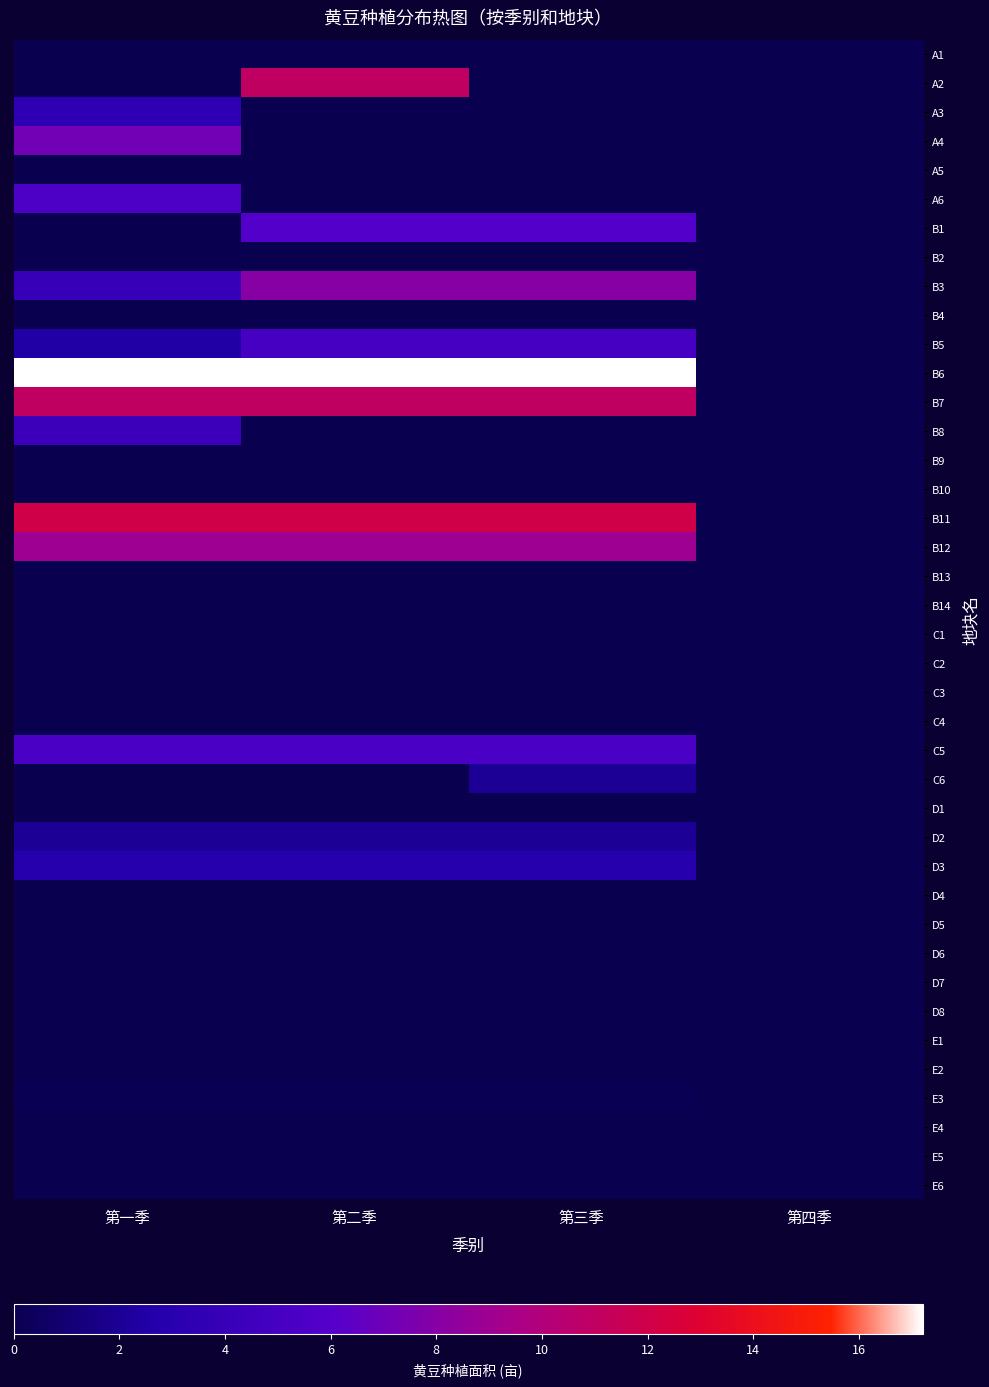

At how many categories does at least one series exceed 8?

3